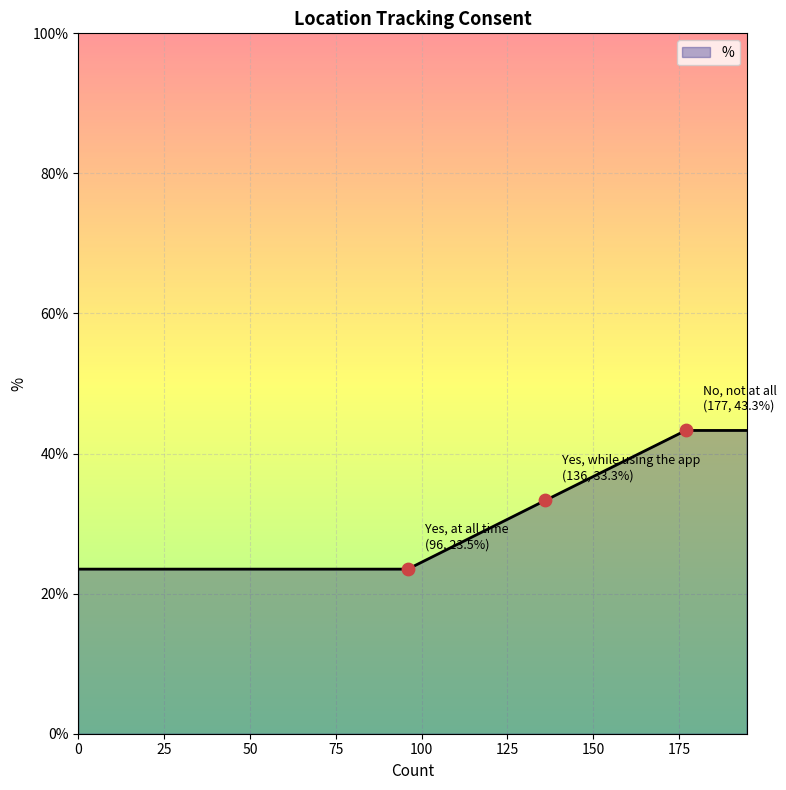

What is the sum of all values?

166.9